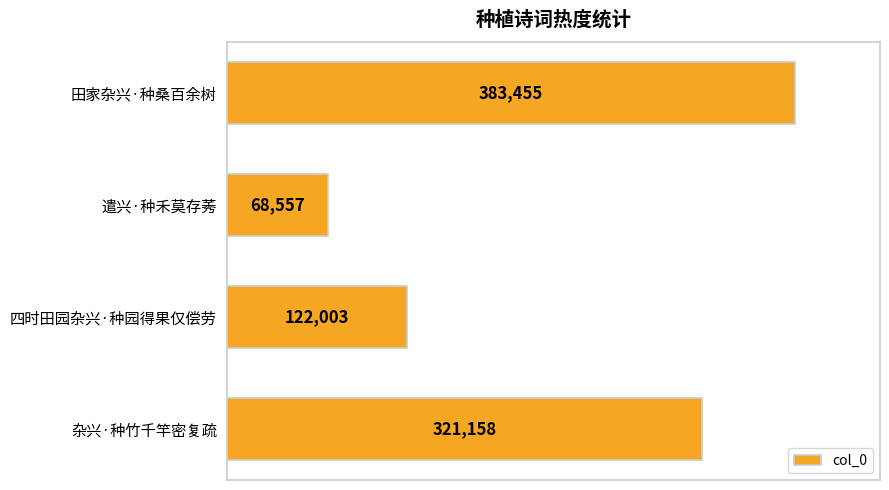

Where is the data nearest to the value 226006?

杂兴·种竹千竿密复疏